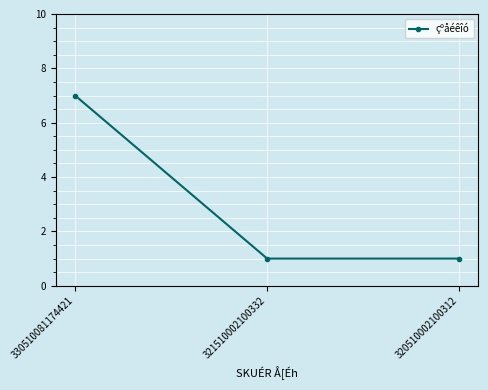

Reading left to right, extract all data points from this chart.

7	1	1